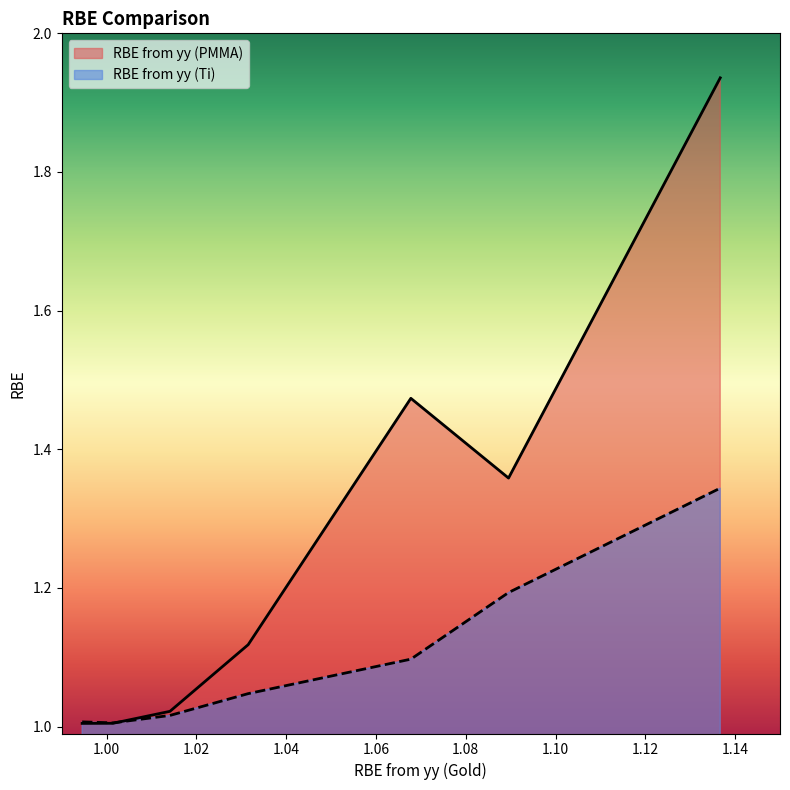

Does the chart display data point markers on the line(s)?

No